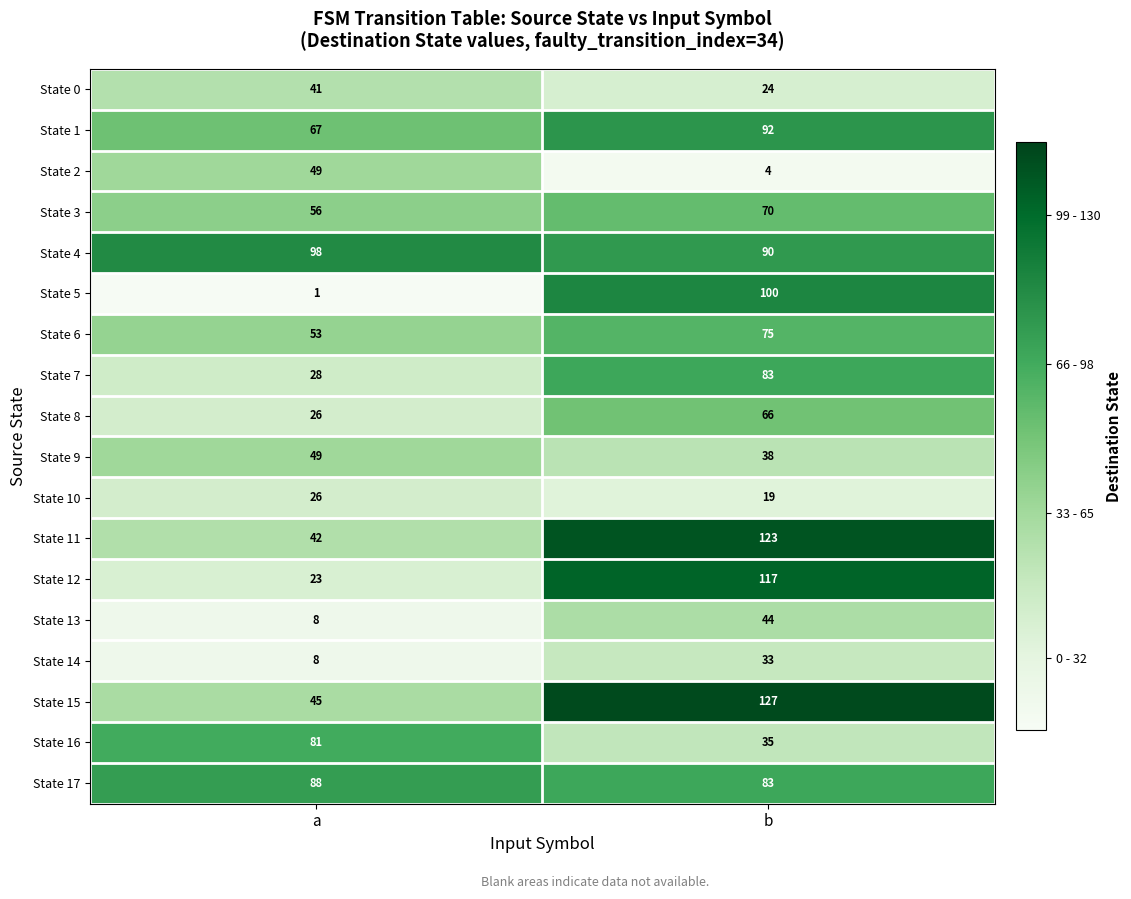

List the labels in order of State 10 value, smallest first.

b, a